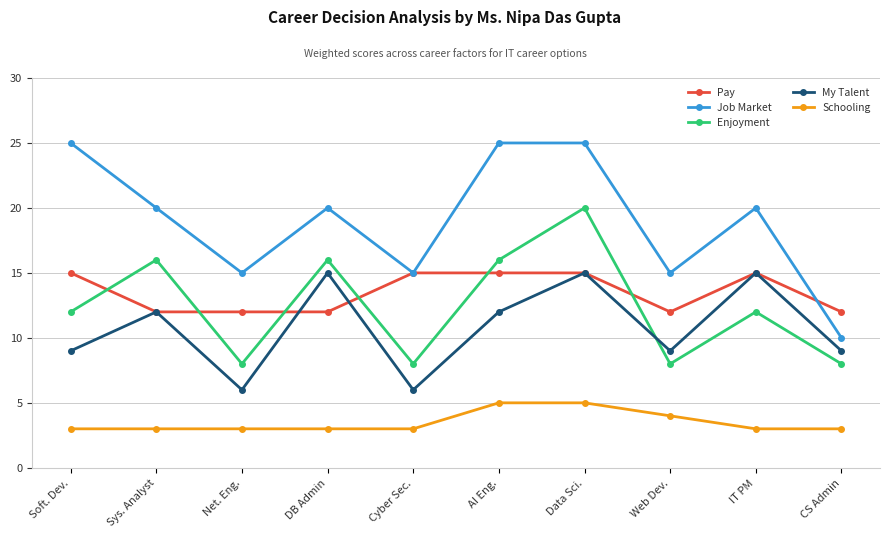

What is the highest value of the My Talent series?

15